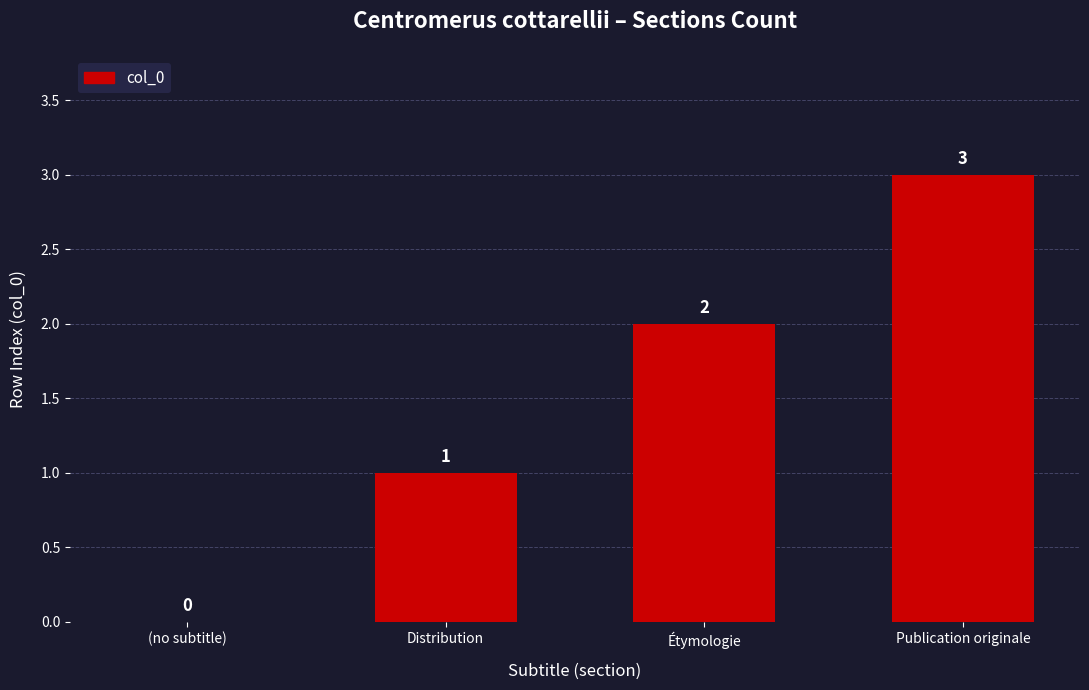

Is it true that the value at Distribution is 0?

False